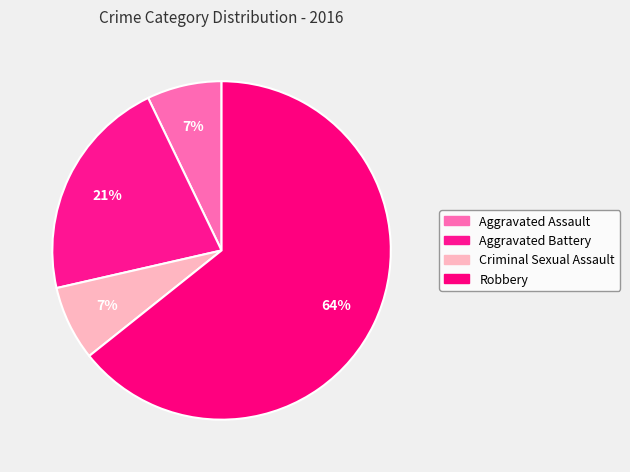

How many slices are in this pie chart?

4